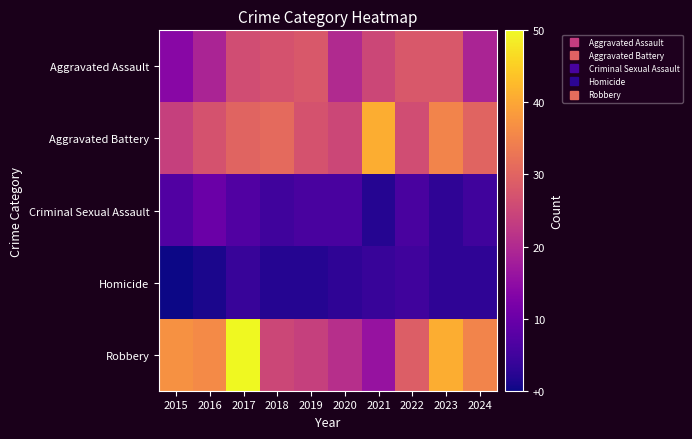

Rank the series at 2021 from highest to lowest value.

Aggravated Battery, Aggravated Assault, Robbery, Homicide, Criminal Sexual Assault